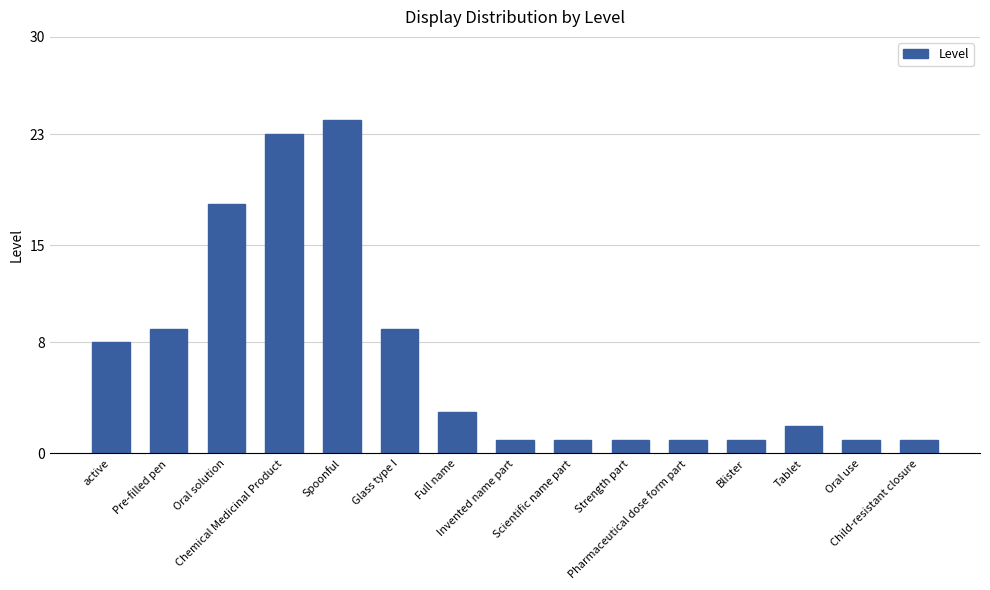

What is the greatest value displayed?

24